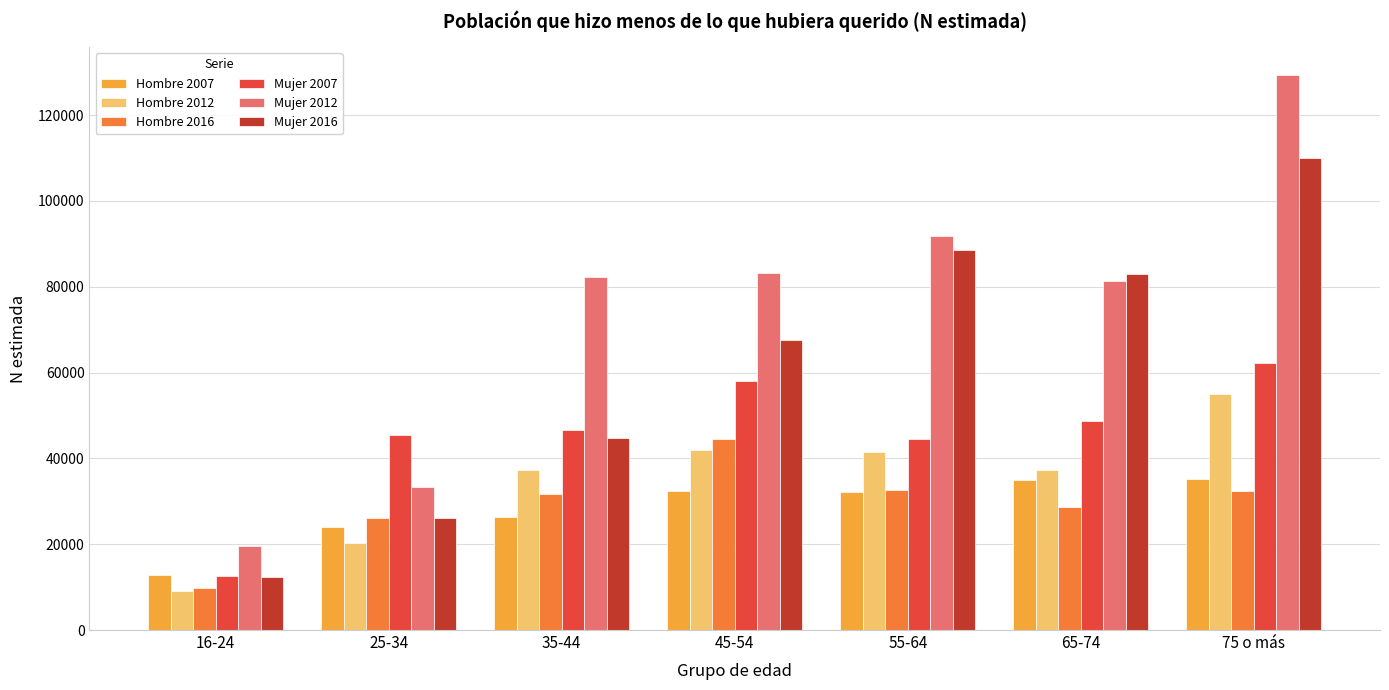

How many distinct data groups are displayed?

6